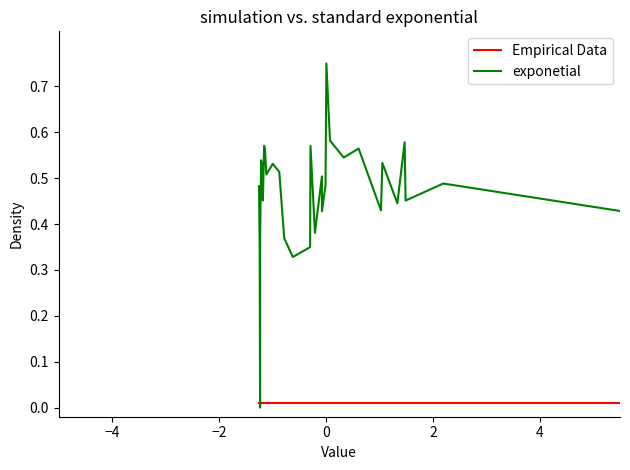

At how many categories does at least one series exceed 0?

33